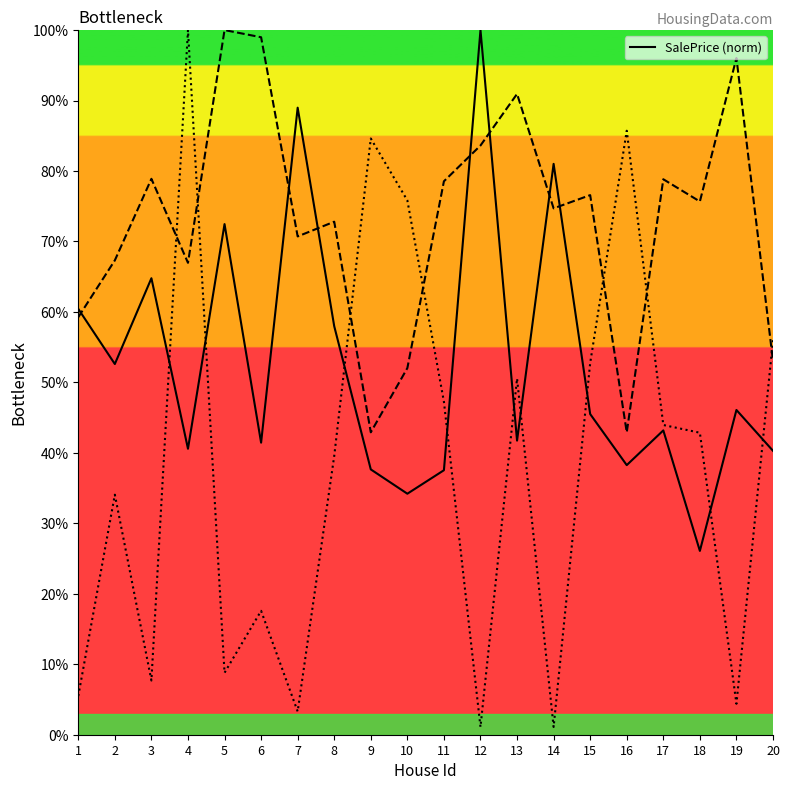

What is the sum of all values?

1050.8